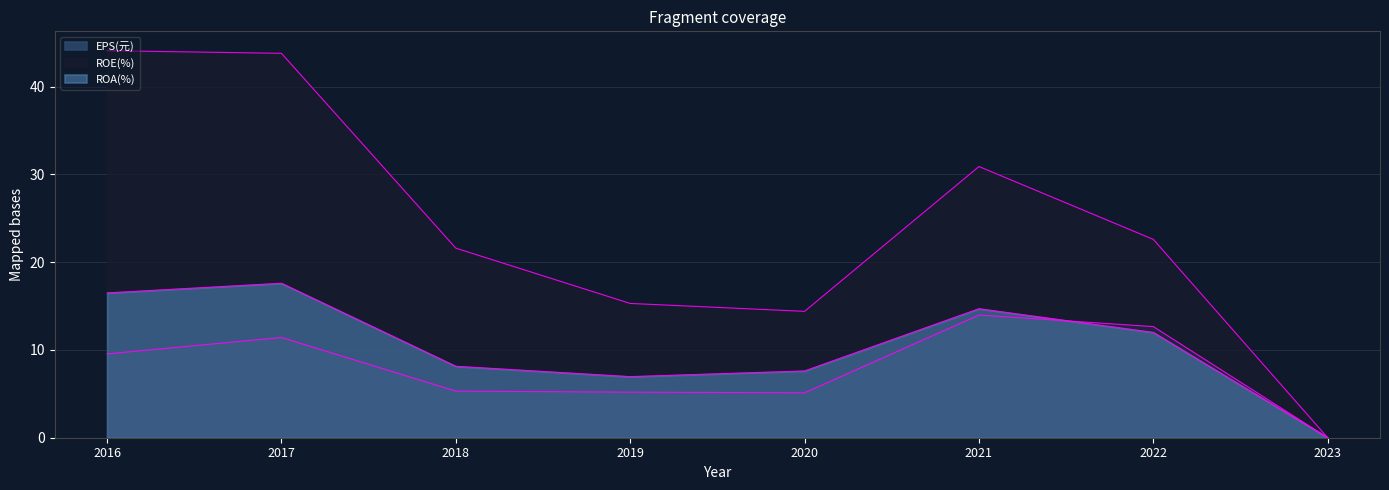

What is the value of the ROA(%) point at the 3rd from the left?

8.1